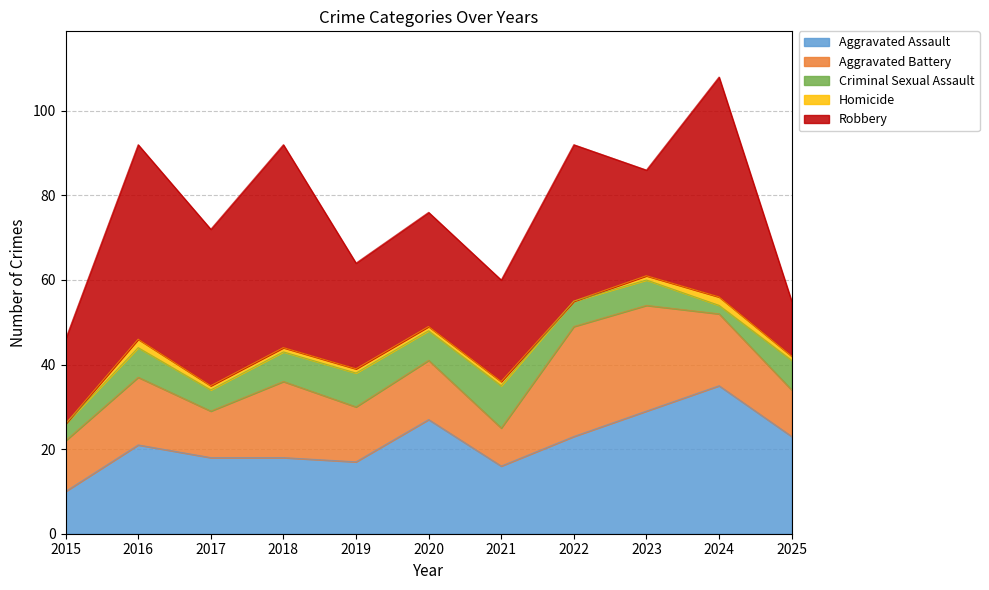

Where do Robbery and Aggravated Assault first cross each other?

2022 and 2023